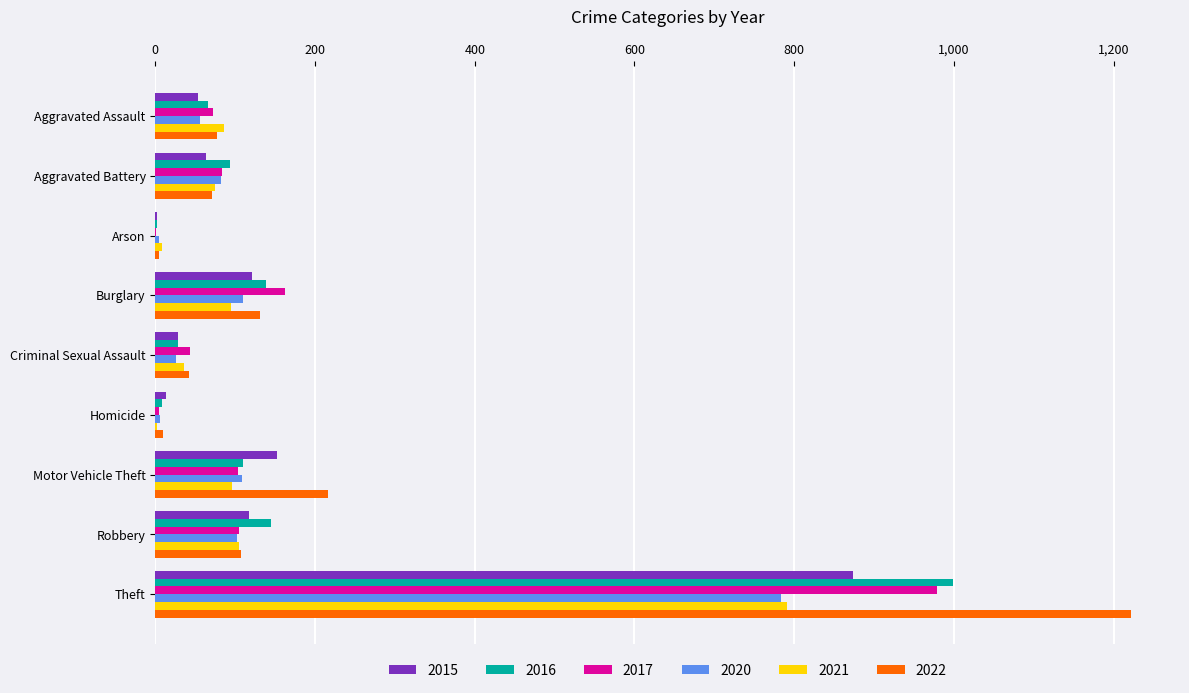

True or false: 2022 has a value of 34 at Burglary.

False